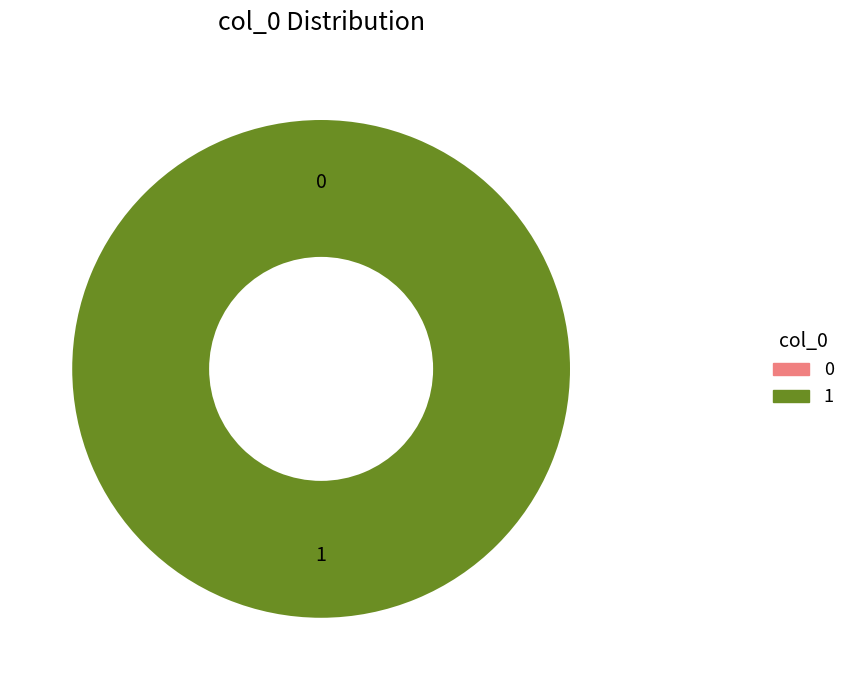

What is the change in value from 0 to 1?

+1